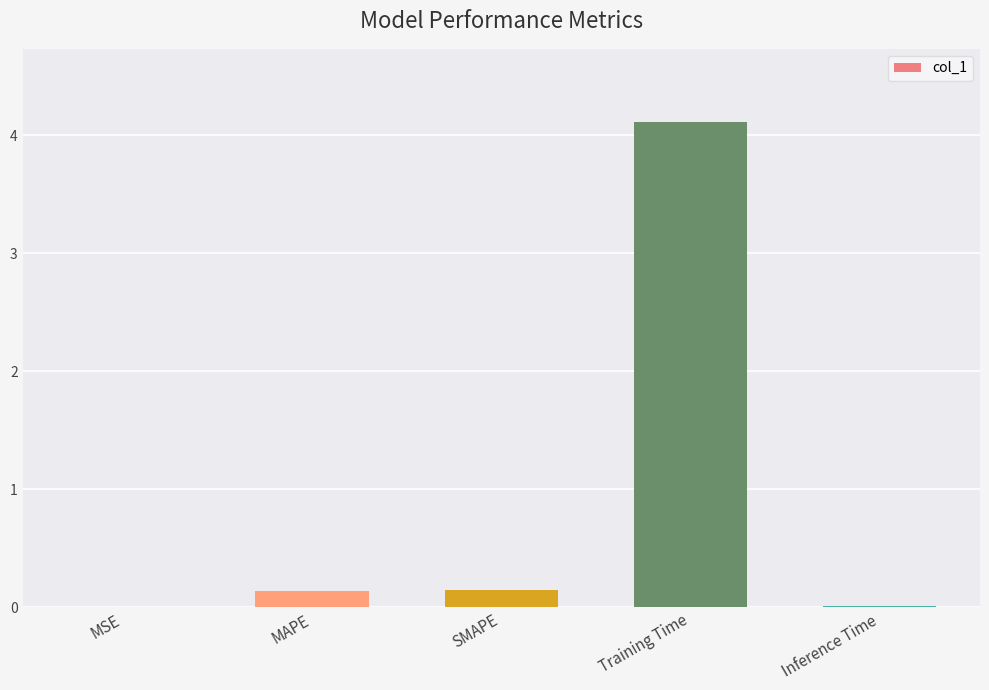

The chart shows a value of 0.1 at MAPE. True or false?

True